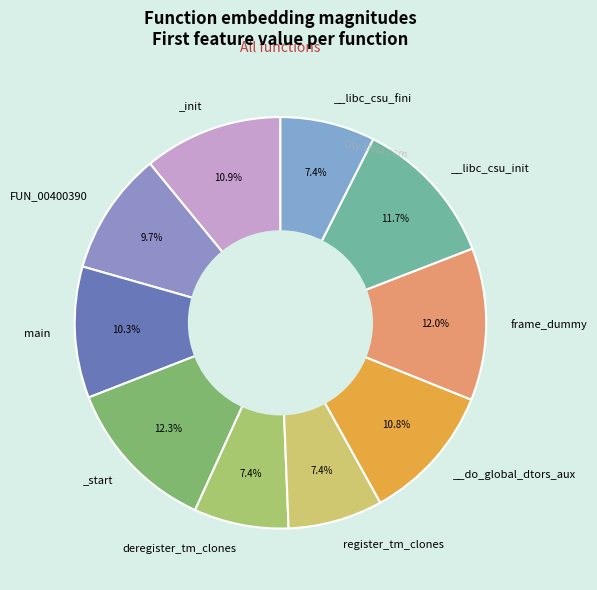

To the nearest percent, what is the average slice percentage?

10%